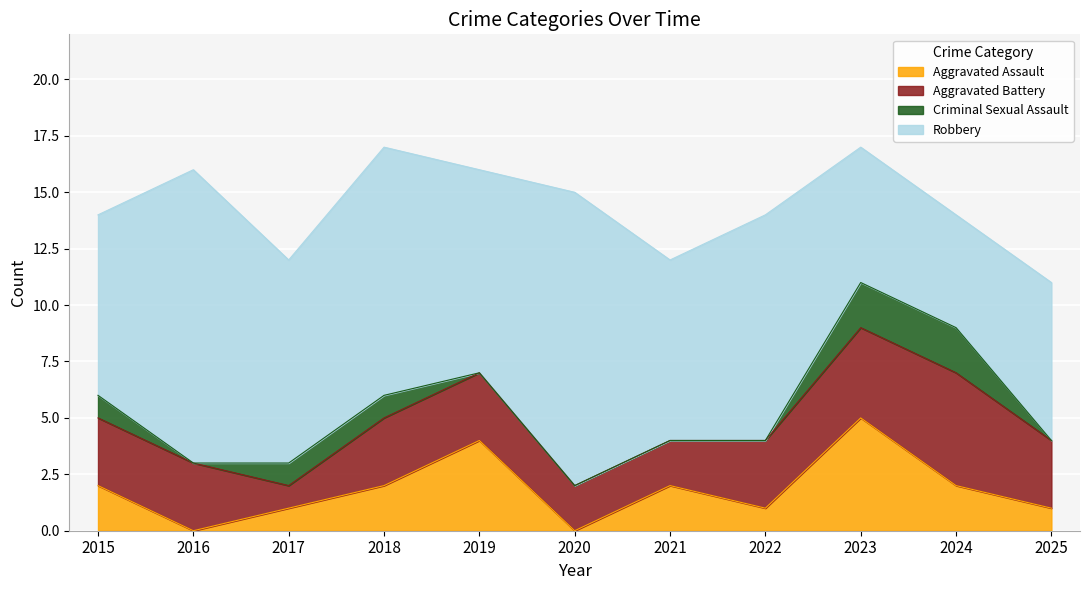

True or false: Criminal Sexual Assault and Aggravated Assault cross at least once.

False